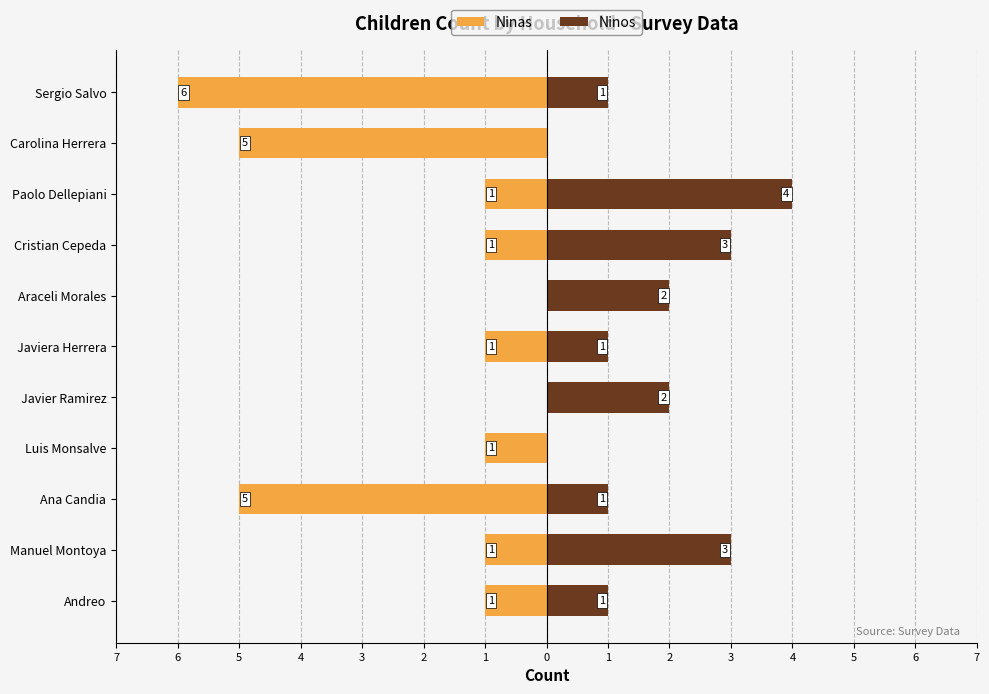

What is the smallest value displayed?

-6